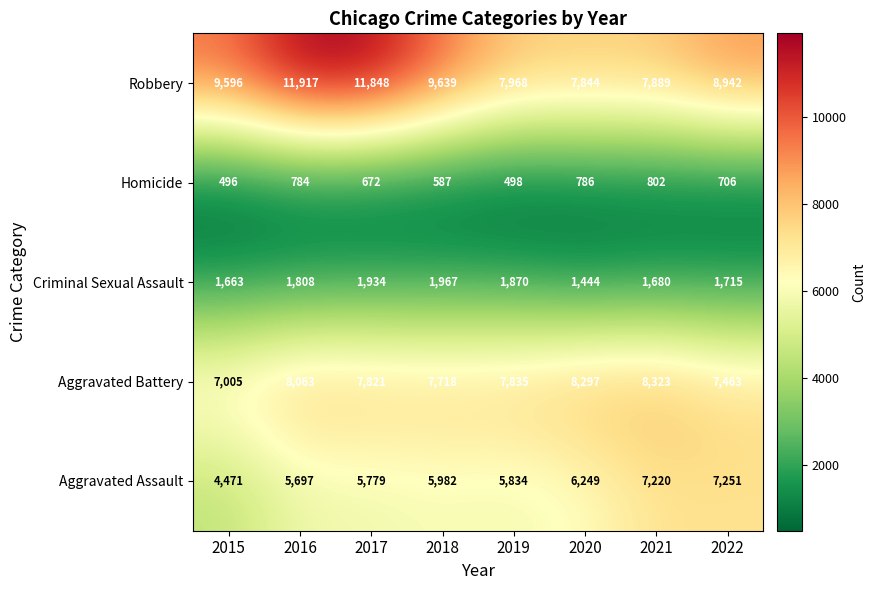

Rank the series at 2018 from lowest to highest value.

Homicide, Criminal Sexual Assault, Aggravated Assault, Aggravated Battery, Robbery